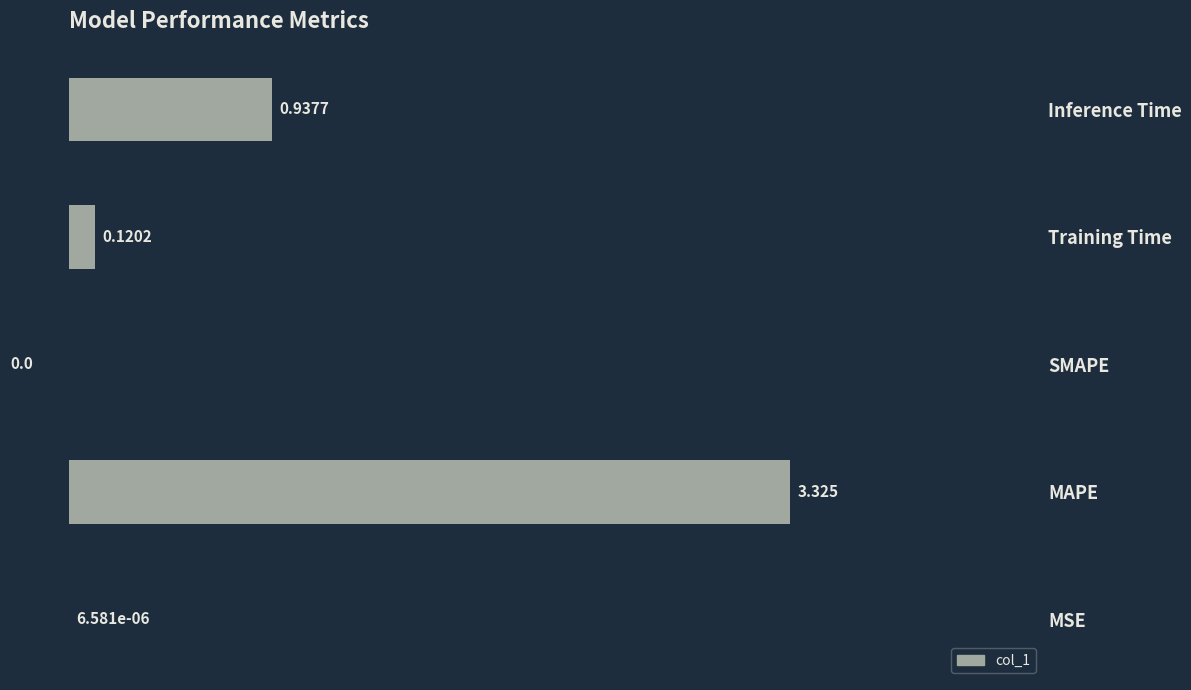

Which has a higher value, Training Time or MSE?

Training Time